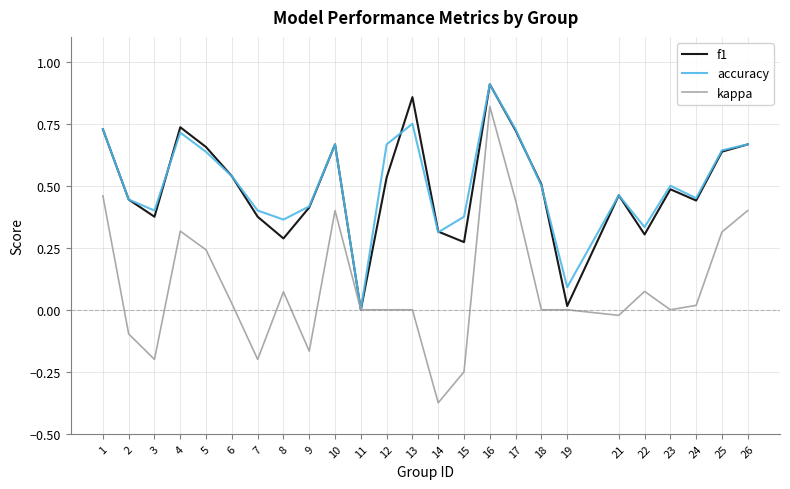

The f1 series shows 0.5 at 23. True or false?

True